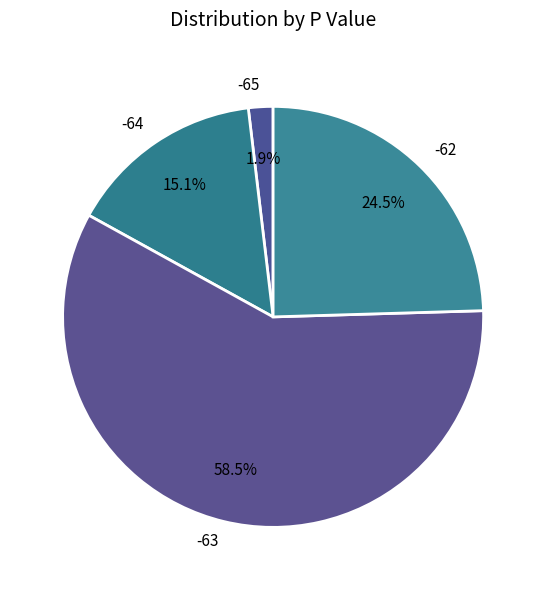

Approximately how many times larger is the value at -64 compared to -62?

0.6